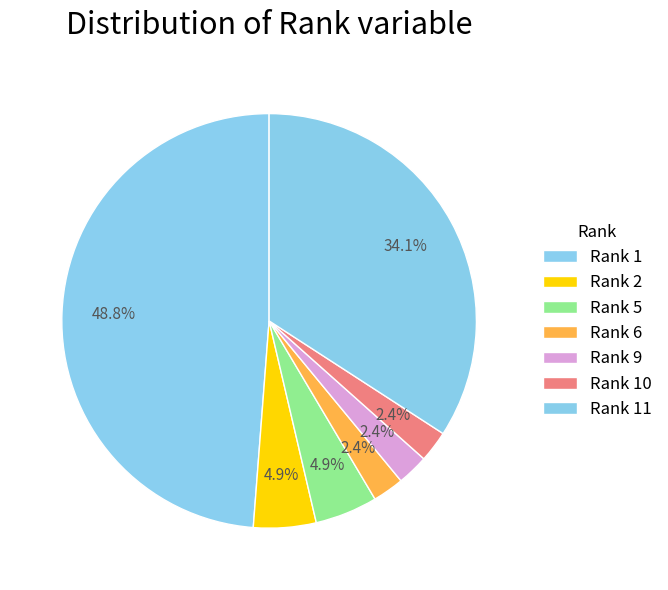

How many slices are in this pie chart?

7